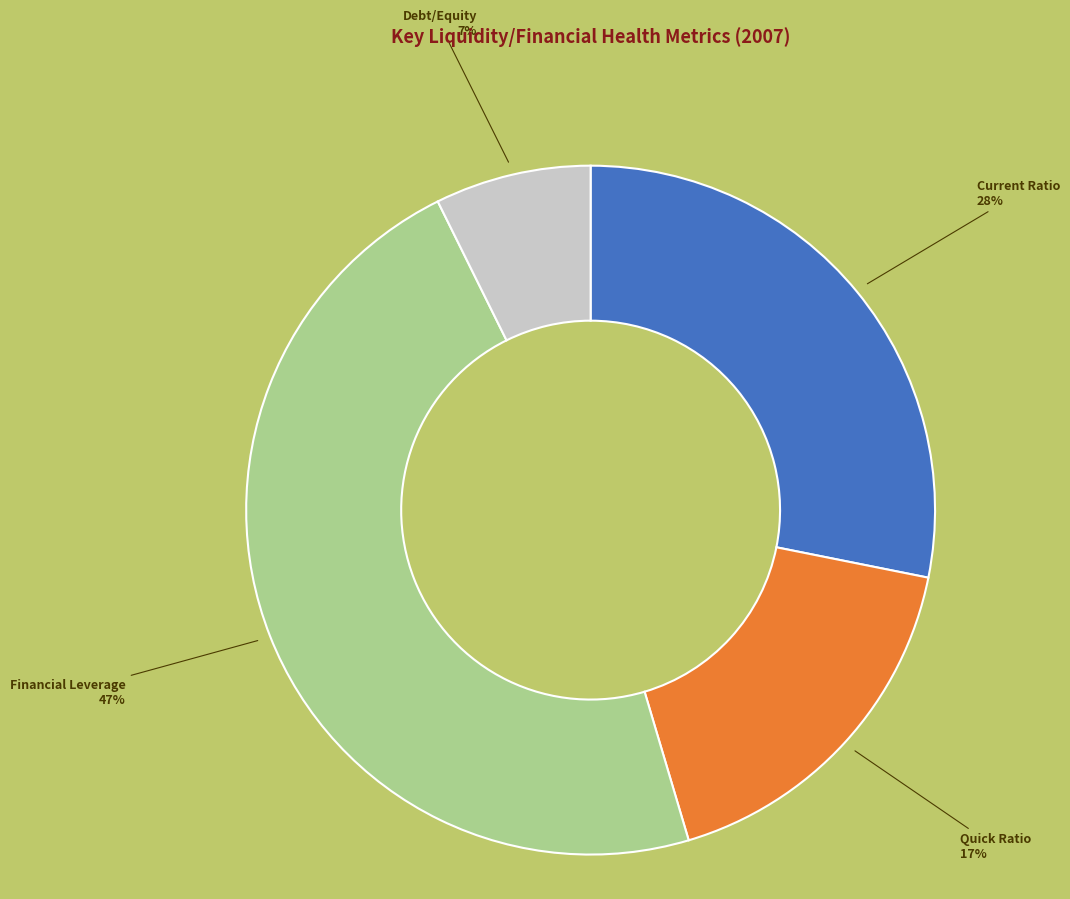

What is the smallest slice in the pie chart?

Debt/Equity